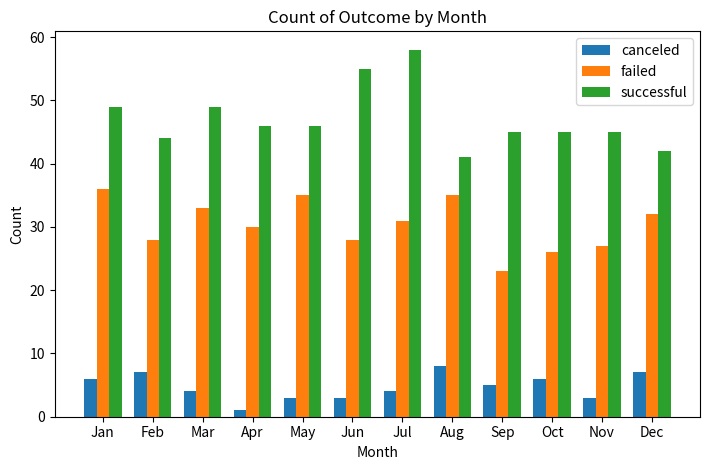

What is the value of the canceled bar at the 3rd from the left?

4